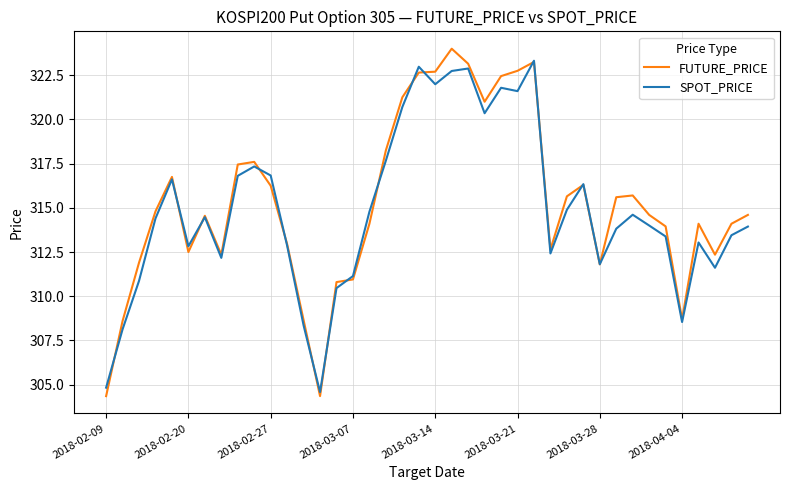

What is the greatest value displayed?

324.0